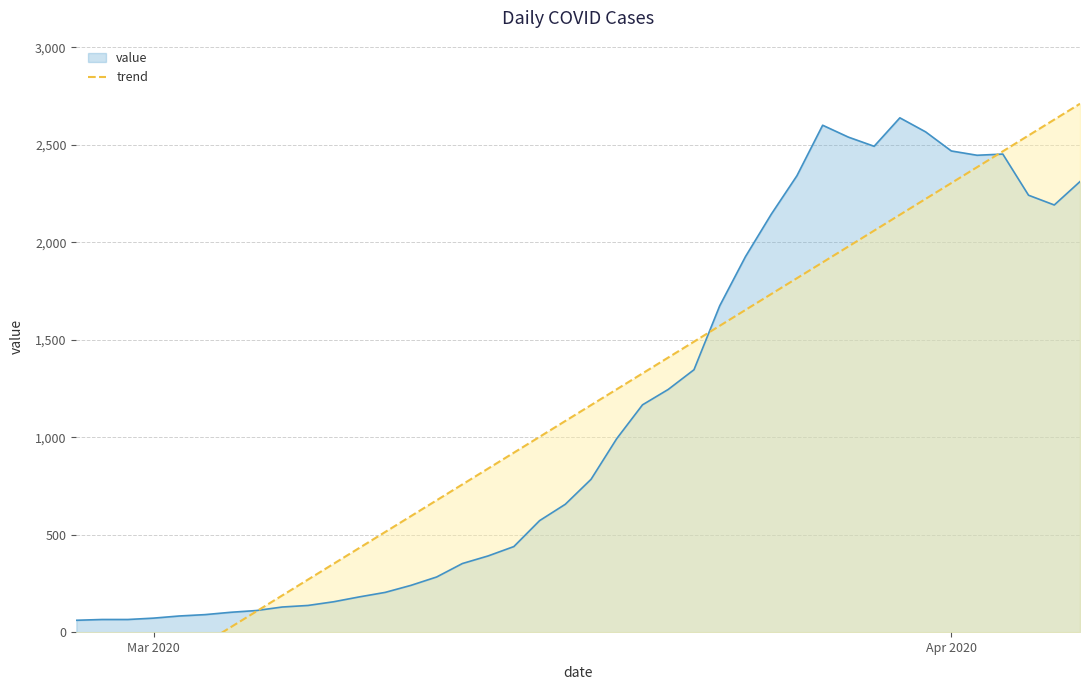

What is the lowest value of the value series?

61